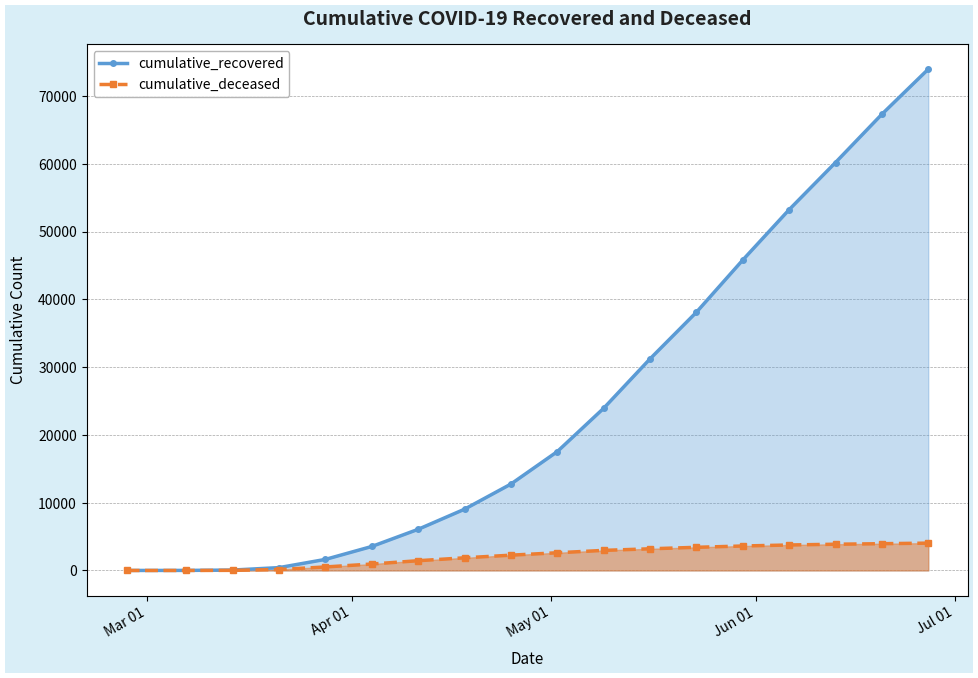

List the series in order of their peak value, lowest first.

cumulative_deceased, cumulative_recovered